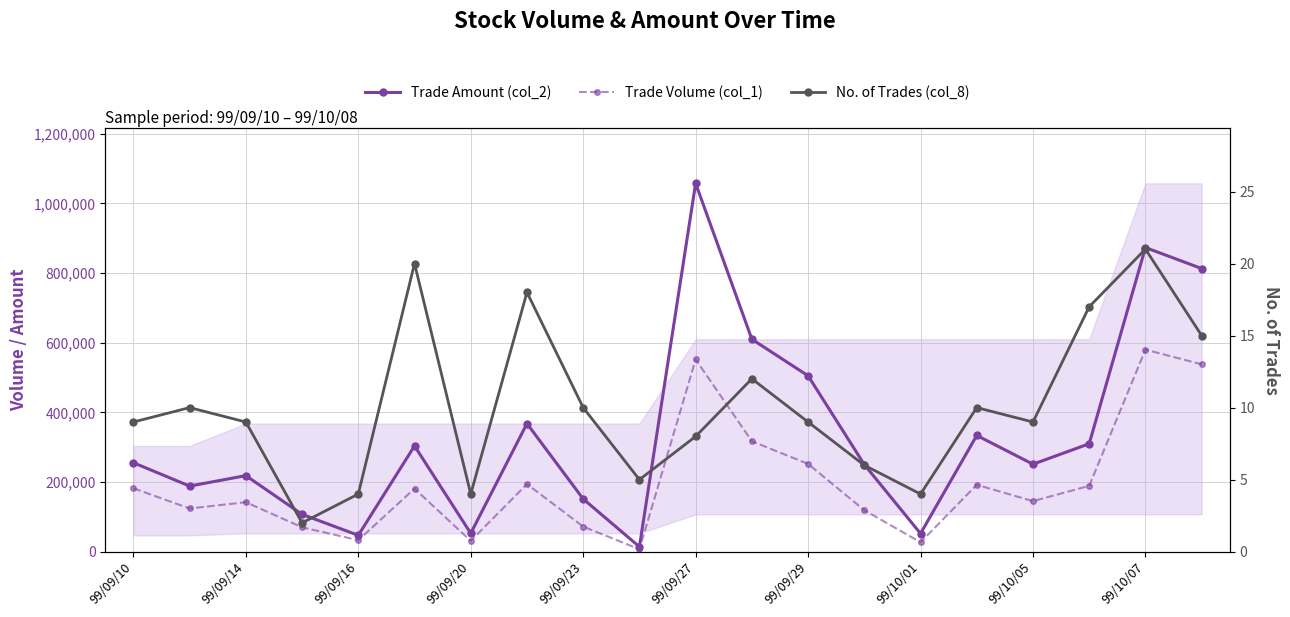

How many data points in No. of Trades (col_8) are above 9?

9